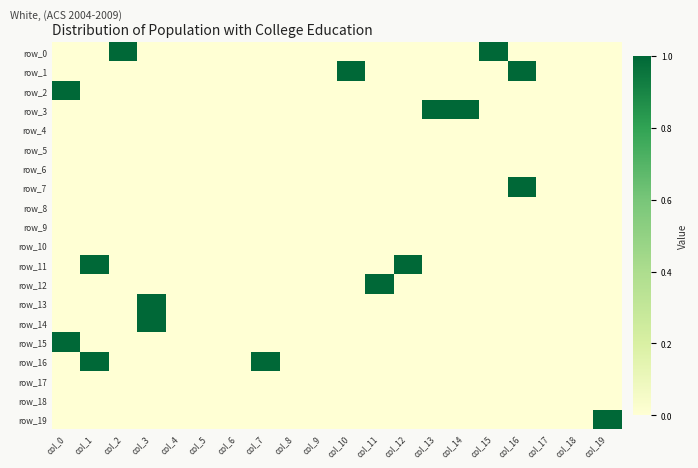

Reading right to left, list all the values displayed in this chart.

row_0: col_19=0	col_18=0	col_17=0	col_16=0	col_15=1	col_14=0	col_13=0	col_12=0	col_11=0	col_10=0	col_9=0	col_8=0	col_7=0	col_6=0	col_5=0	col_4=0	col_3=0	col_2=1	col_1=0	col_0=0
row_1: col_19=0	col_18=0	col_17=0	col_16=1	col_15=0	col_14=0	col_13=0	col_12=0	col_11=0	col_10=1	col_9=0	col_8=0	col_7=0	col_6=0	col_5=0	col_4=0	col_3=0	col_2=0	col_1=0	col_0=0
row_2: col_19=0	col_18=0	col_17=0	col_16=0	col_15=0	col_14=0	col_13=0	col_12=0	col_11=0	col_10=0	col_9=0	col_8=0	col_7=0	col_6=0	col_5=0	col_4=0	col_3=0	col_2=0	col_1=0	col_0=1
row_3: col_19=0	col_18=0	col_17=0	col_16=0	col_15=0	col_14=1	col_13=1	col_12=0	col_11=0	col_10=0	col_9=0	col_8=0	col_7=0	col_6=0	col_5=0	col_4=0	col_3=0	col_2=0	col_1=0	col_0=0
row_4: col_19=0	col_18=0	col_17=0	col_16=0	col_15=0	col_14=0	col_13=0	col_12=0	col_11=0	col_10=0	col_9=0	col_8=0	col_7=0	col_6=0	col_5=0	col_4=0	col_3=0	col_2=0	col_1=0	col_0=0
row_5: col_19=0	col_18=0	col_17=0	col_16=0	col_15=0	col_14=0	col_13=0	col_12=0	col_11=0	col_10=0	col_9=0	col_8=0	col_7=0	col_6=0	col_5=0	col_4=0	col_3=0	col_2=0	col_1=0	col_0=0
row_6: col_19=0	col_18=0	col_17=0	col_16=0	col_15=0	col_14=0	col_13=0	col_12=0	col_11=0	col_10=0	col_9=0	col_8=0	col_7=0	col_6=0	col_5=0	col_4=0	col_3=0	col_2=0	col_1=0	col_0=0
row_7: col_19=0	col_18=0	col_17=0	col_16=1	col_15=0	col_14=0	col_13=0	col_12=0	col_11=0	col_10=0	col_9=0	col_8=0	col_7=0	col_6=0	col_5=0	col_4=0	col_3=0	col_2=0	col_1=0	col_0=0
row_8: col_19=0	col_18=0	col_17=0	col_16=0	col_15=0	col_14=0	col_13=0	col_12=0	col_11=0	col_10=0	col_9=0	col_8=0	col_7=0	col_6=0	col_5=0	col_4=0	col_3=0	col_2=0	col_1=0	col_0=0
row_9: col_19=0	col_18=0	col_17=0	col_16=0	col_15=0	col_14=0	col_13=0	col_12=0	col_11=0	col_10=0	col_9=0	col_8=0	col_7=0	col_6=0	col_5=0	col_4=0	col_3=0	col_2=0	col_1=0	col_0=0
row_10: col_19=0	col_18=0	col_17=0	col_16=0	col_15=0	col_14=0	col_13=0	col_12=0	col_11=0	col_10=0	col_9=0	col_8=0	col_7=0	col_6=0	col_5=0	col_4=0	col_3=0	col_2=0	col_1=0	col_0=0
row_11: col_19=0	col_18=0	col_17=0	col_16=0	col_15=0	col_14=0	col_13=0	col_12=1	col_11=0	col_10=0	col_9=0	col_8=0	col_7=0	col_6=0	col_5=0	col_4=0	col_3=0	col_2=0	col_1=1	col_0=0
row_12: col_19=0	col_18=0	col_17=0	col_16=0	col_15=0	col_14=0	col_13=0	col_12=0	col_11=1	col_10=0	col_9=0	col_8=0	col_7=0	col_6=0	col_5=0	col_4=0	col_3=0	col_2=0	col_1=0	col_0=0
row_13: col_19=0	col_18=0	col_17=0	col_16=0	col_15=0	col_14=0	col_13=0	col_12=0	col_11=0	col_10=0	col_9=0	col_8=0	col_7=0	col_6=0	col_5=0	col_4=0	col_3=1	col_2=0	col_1=0	col_0=0
row_14: col_19=0	col_18=0	col_17=0	col_16=0	col_15=0	col_14=0	col_13=0	col_12=0	col_11=0	col_10=0	col_9=0	col_8=0	col_7=0	col_6=0	col_5=0	col_4=0	col_3=1	col_2=0	col_1=0	col_0=0
row_15: col_19=0	col_18=0	col_17=0	col_16=0	col_15=0	col_14=0	col_13=0	col_12=0	col_11=0	col_10=0	col_9=0	col_8=0	col_7=0	col_6=0	col_5=0	col_4=0	col_3=0	col_2=0	col_1=0	col_0=1
row_16: col_19=0	col_18=0	col_17=0	col_16=0	col_15=0	col_14=0	col_13=0	col_12=0	col_11=0	col_10=0	col_9=0	col_8=0	col_7=1	col_6=0	col_5=0	col_4=0	col_3=0	col_2=0	col_1=1	col_0=0
row_17: col_19=0	col_18=0	col_17=0	col_16=0	col_15=0	col_14=0	col_13=0	col_12=0	col_11=0	col_10=0	col_9=0	col_8=0	col_7=0	col_6=0	col_5=0	col_4=0	col_3=0	col_2=0	col_1=0	col_0=0
row_18: col_19=0	col_18=0	col_17=0	col_16=0	col_15=0	col_14=0	col_13=0	col_12=0	col_11=0	col_10=0	col_9=0	col_8=0	col_7=0	col_6=0	col_5=0	col_4=0	col_3=0	col_2=0	col_1=0	col_0=0
row_19: col_19=1	col_18=0	col_17=0	col_16=0	col_15=0	col_14=0	col_13=0	col_12=0	col_11=0	col_10=0	col_9=0	col_8=0	col_7=0	col_6=0	col_5=0	col_4=0	col_3=0	col_2=0	col_1=0	col_0=0